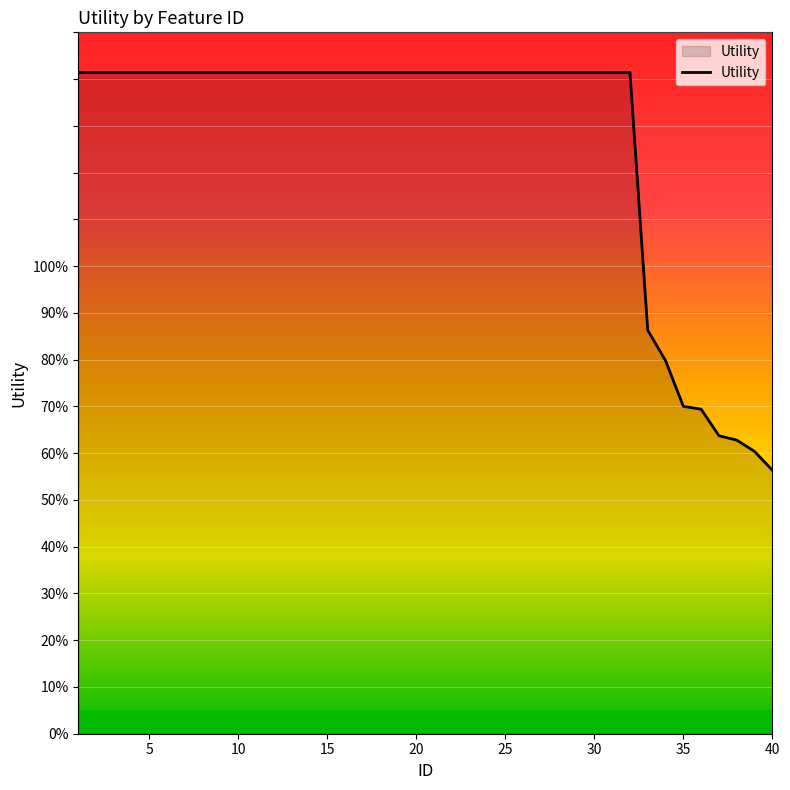

Does the chart have visible grid lines?

Yes